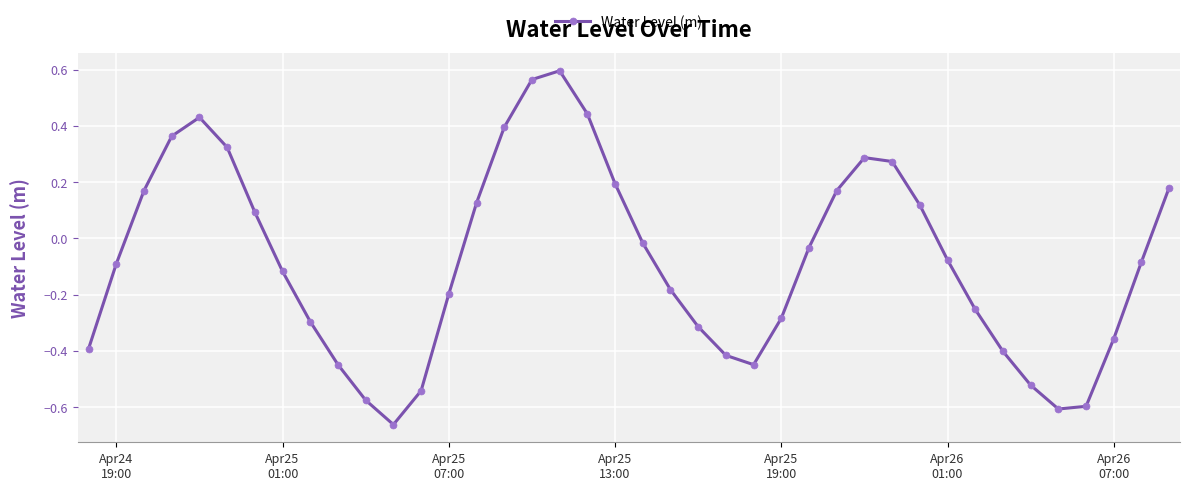

How many interior local valleys (lower than both neighbors) does the data have?

3